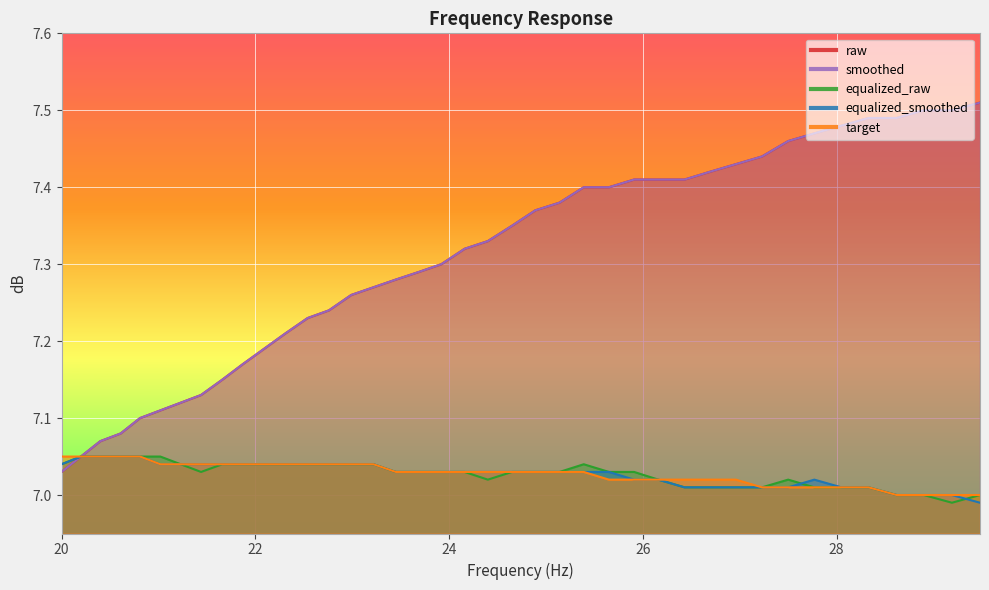

Rank the series by their maximum value, from highest to lowest.

raw, smoothed, equalized_smoothed, target, equalized_raw